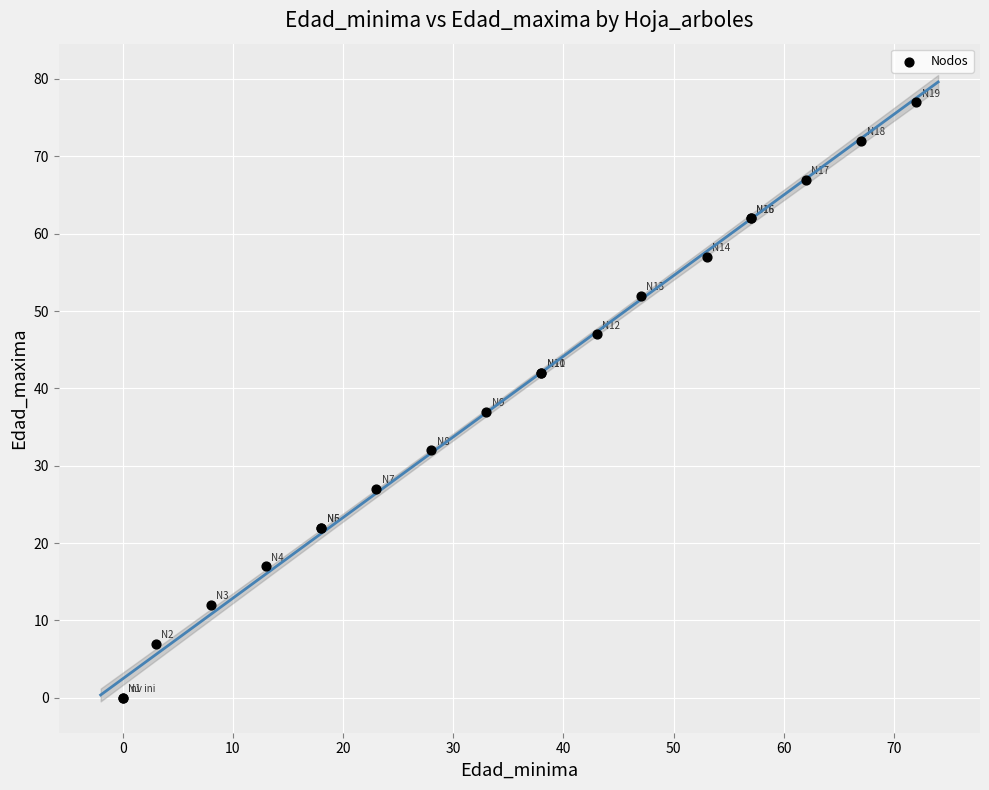

What Y value in the scatter plot is closest to 38?

37